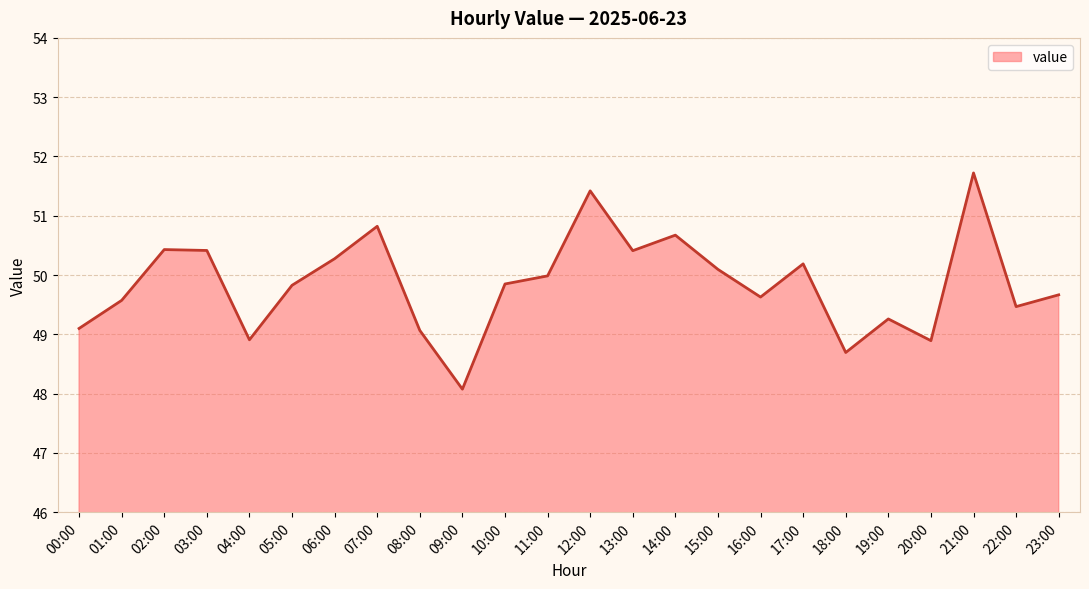

What is the difference between the values at 21:00 and 04:00?

2.8